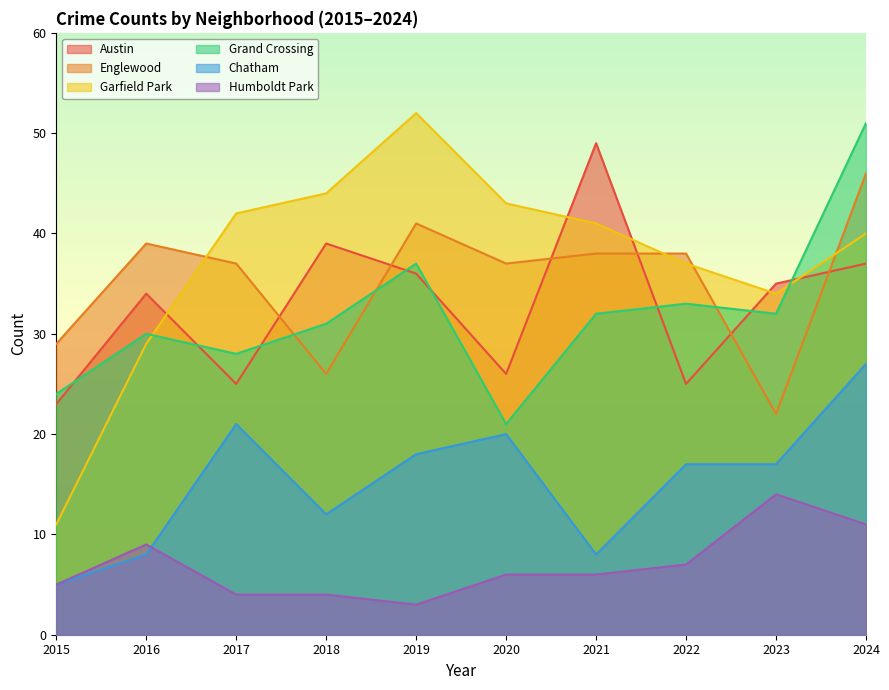

How many interior local valleys does the Chatham series have?

2